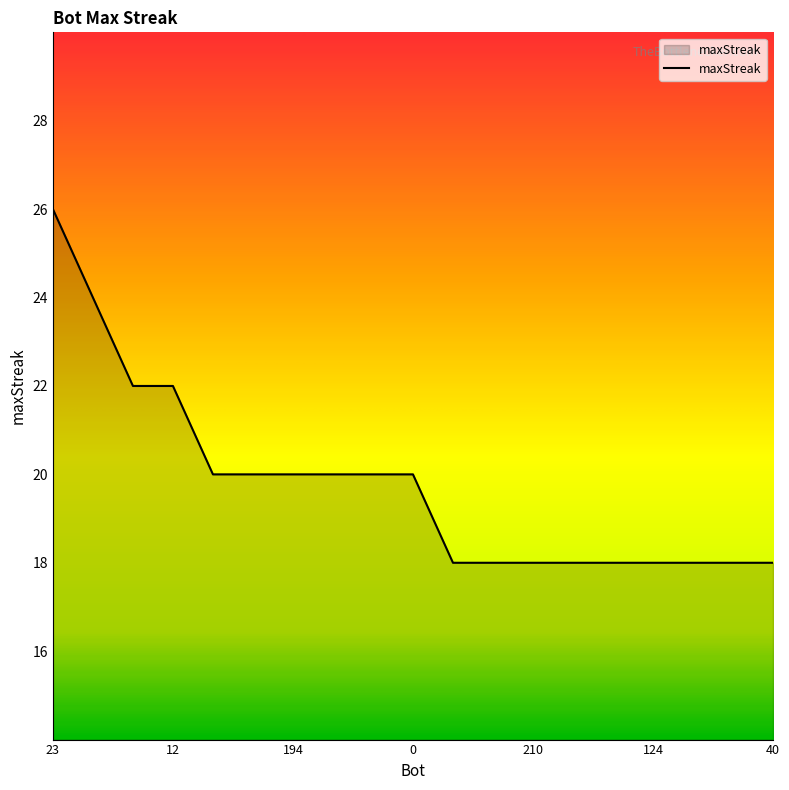

What is the difference between the maximum and minimum values?

8